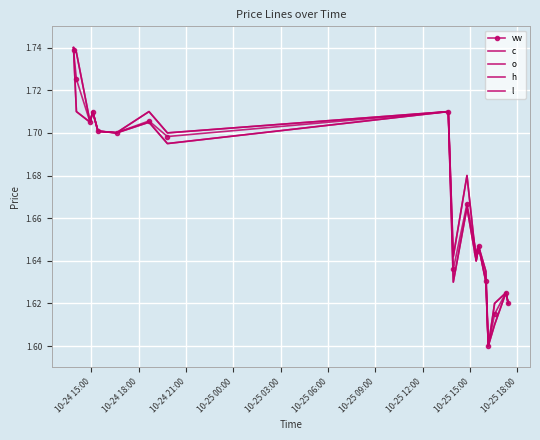

Reading right to left, list all the values displayed in this chart.

vw: 1.6	1.6	1.6	1.6	1.6	1.6	1.6	1.7	1.6	1.7	1.7	1.7	1.7	1.7	1.7	1.7	1.7	1.7
c: 1.6	1.6	1.6	1.6	1.6	1.6	1.6	1.7	1.6	1.7	1.7	1.7	1.7	1.7	1.7	1.7	1.7	1.7
o: 1.6	1.6	1.6	1.6	1.6	1.6	1.6	1.7	1.6	1.7	1.7	1.7	1.7	1.7	1.7	1.7	1.7	1.7
h: 1.6	1.6	1.6	1.6	1.6	1.6	1.6	1.7	1.6	1.7	1.7	1.7	1.7	1.7	1.7	1.7	1.7	1.7
l: 1.6	1.6	1.6	1.6	1.6	1.6	1.6	1.7	1.6	1.7	1.7	1.7	1.7	1.7	1.7	1.7	1.7	1.7